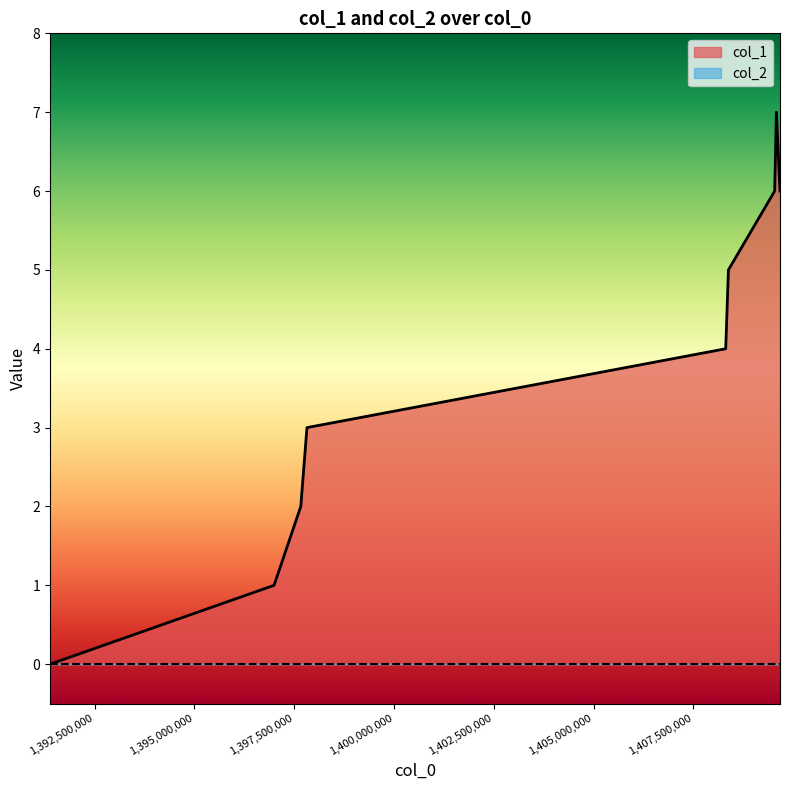

Rank the categories by value from lowest to highest.

1391379895, 1396994429, 1397664033, 1397818829, 1408312829, 1408381228, 1409540427, 1409673629, 1409583628